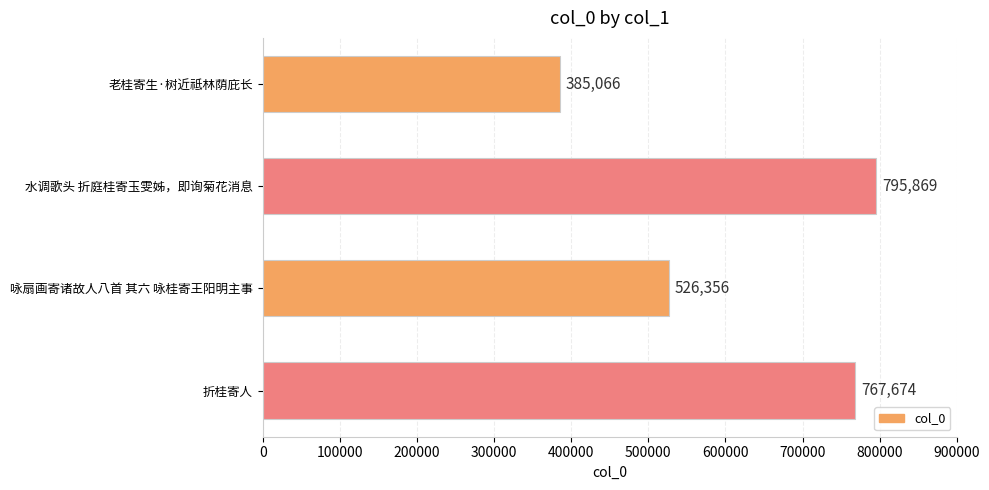

What is the smallest value displayed?

385066